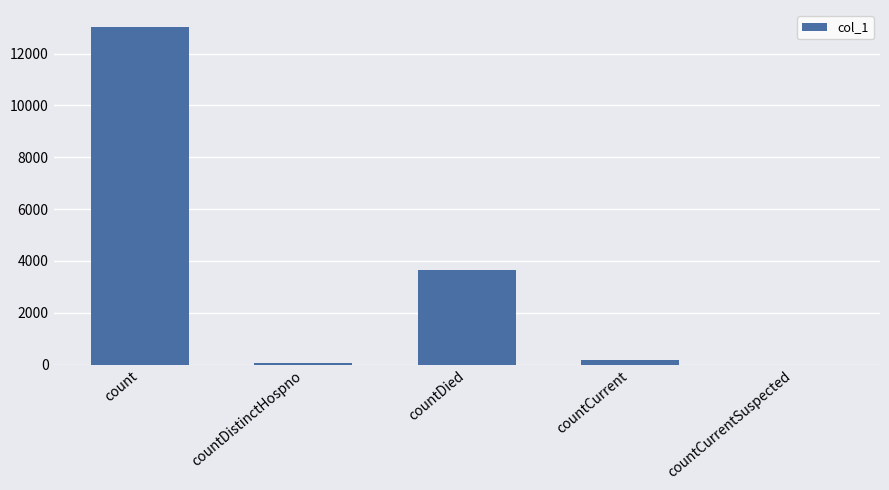

Where is the data nearest to the value 6515?

countDied